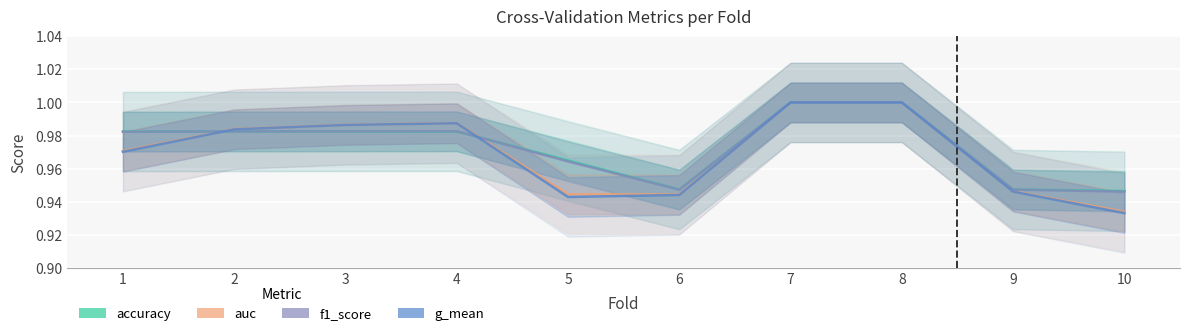

Count the accuracy values in the range 0 to 1.

10